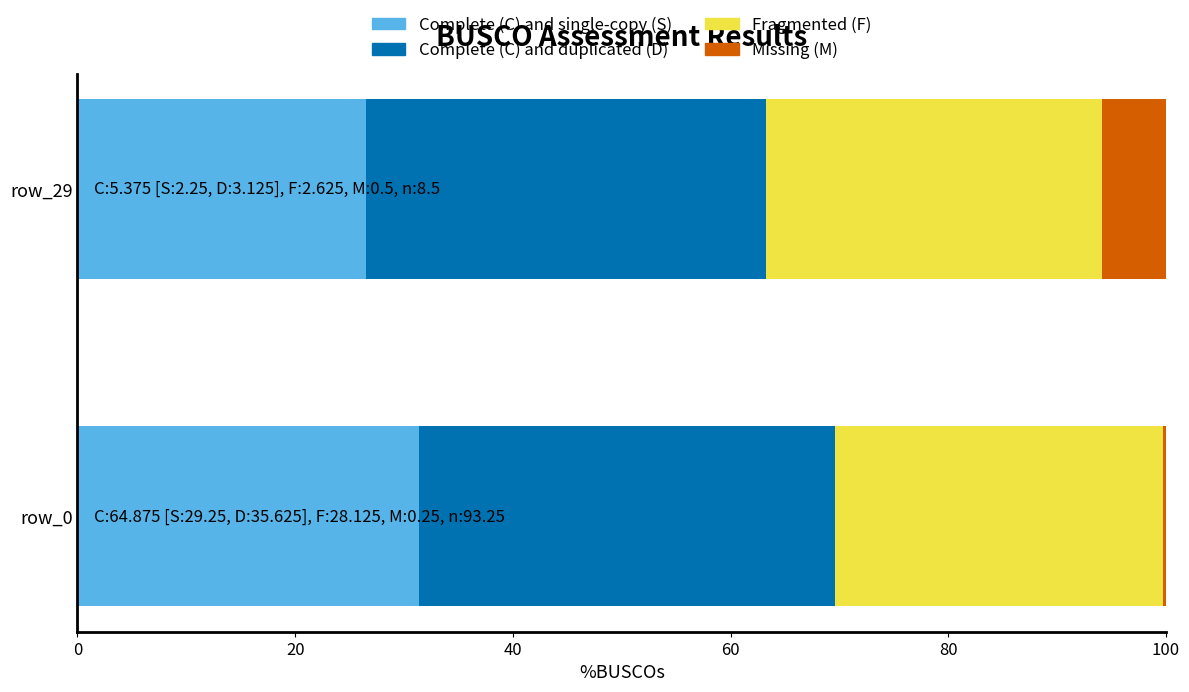

What is the total value across all series at row_29?

100.0